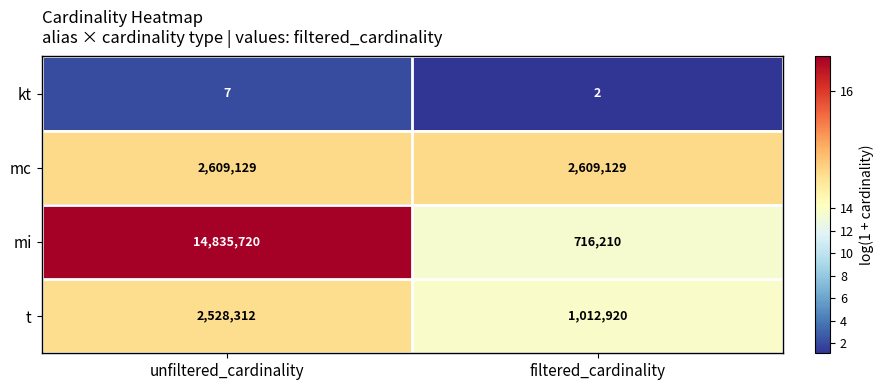

How many categories are shown in the chart?

2